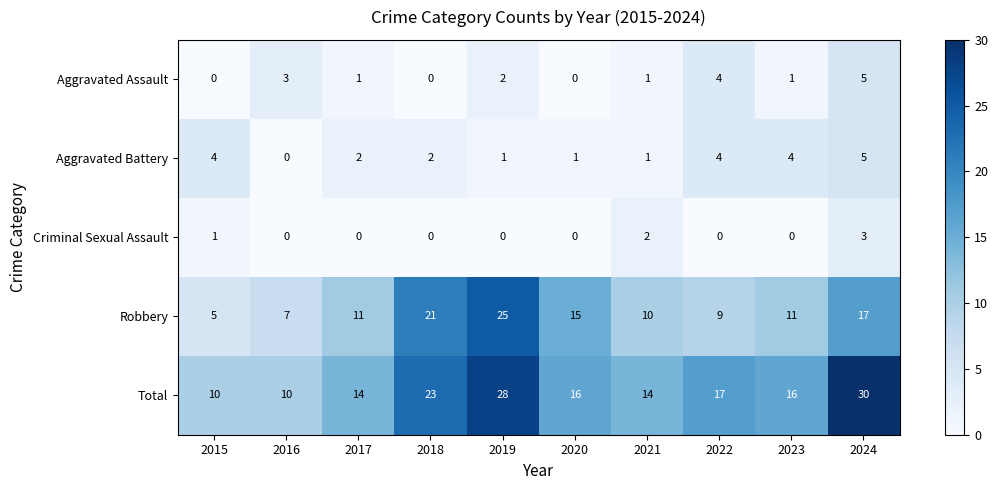

What is the sum of all Aggravated Battery values?

24